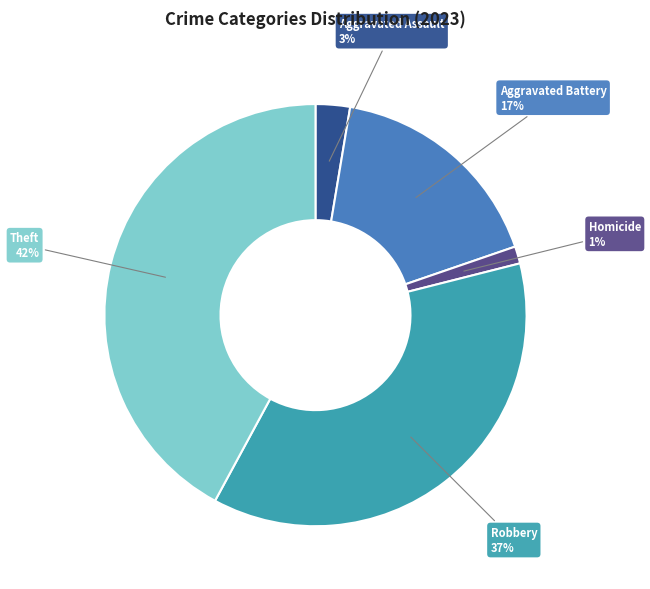

To the nearest percent, what is the difference between the largest and smallest slice percentages?

41%